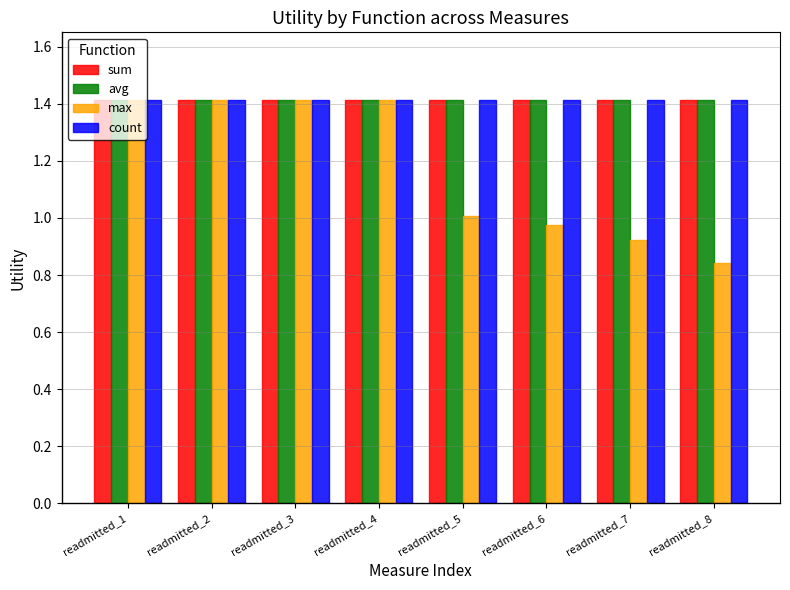

What is the sum of the count values at readmitted_6 and readmitted_5?

2.8